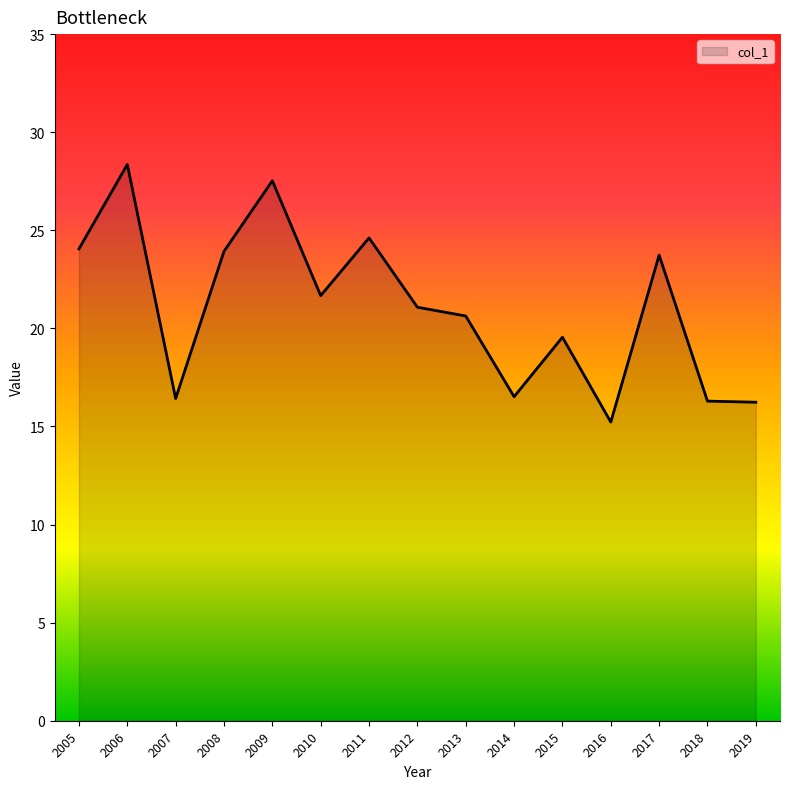

Where is the data nearest to the value 21?

2012